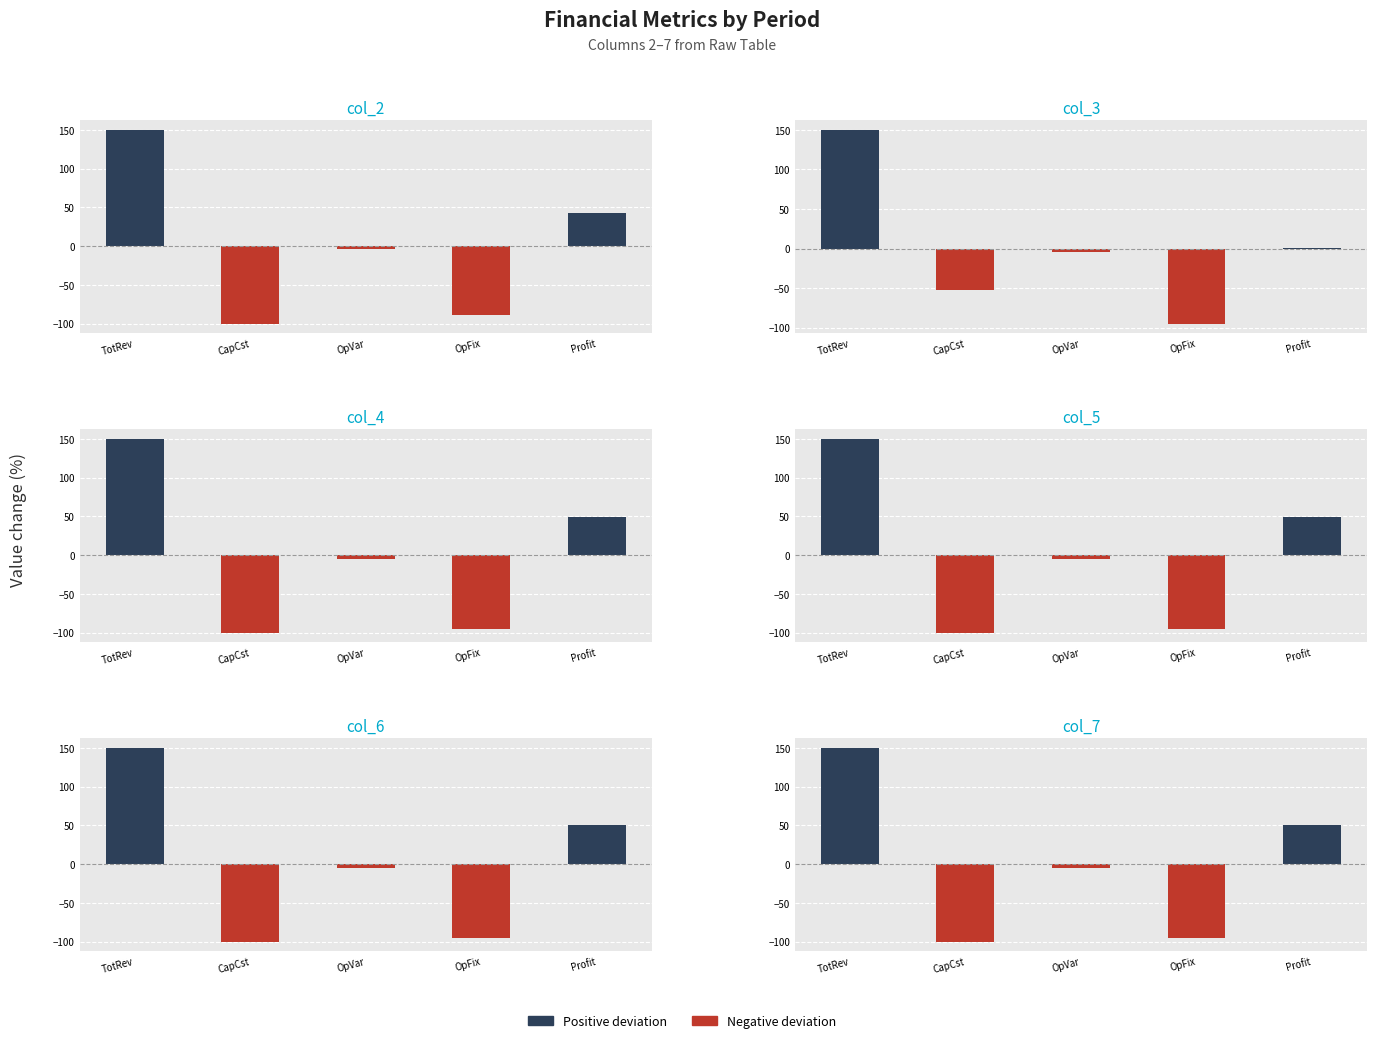

How many values in the col_6 series are below -5?

3